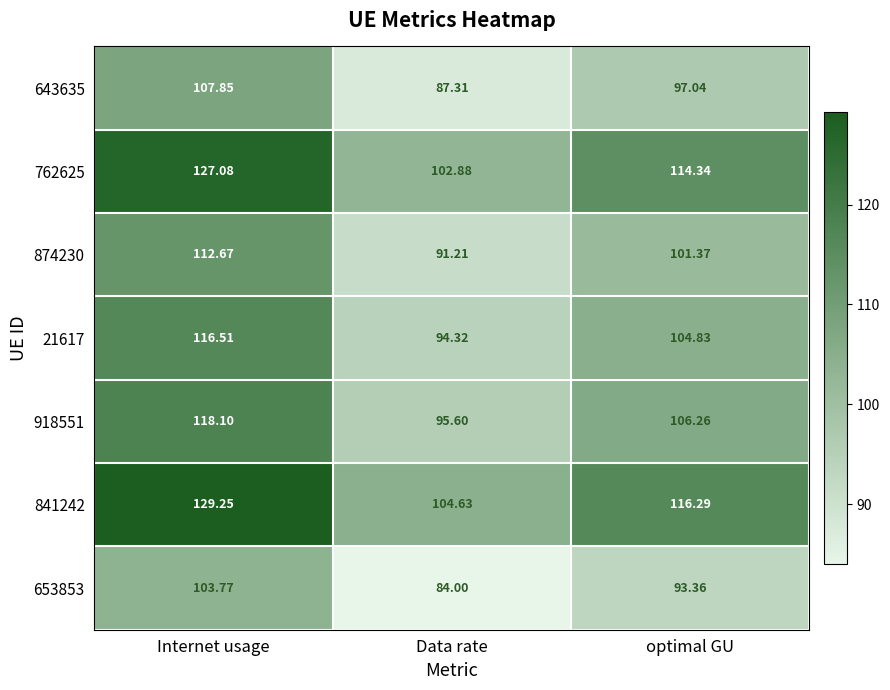

Which category has the lowest value in the 653853 series?

Data rate